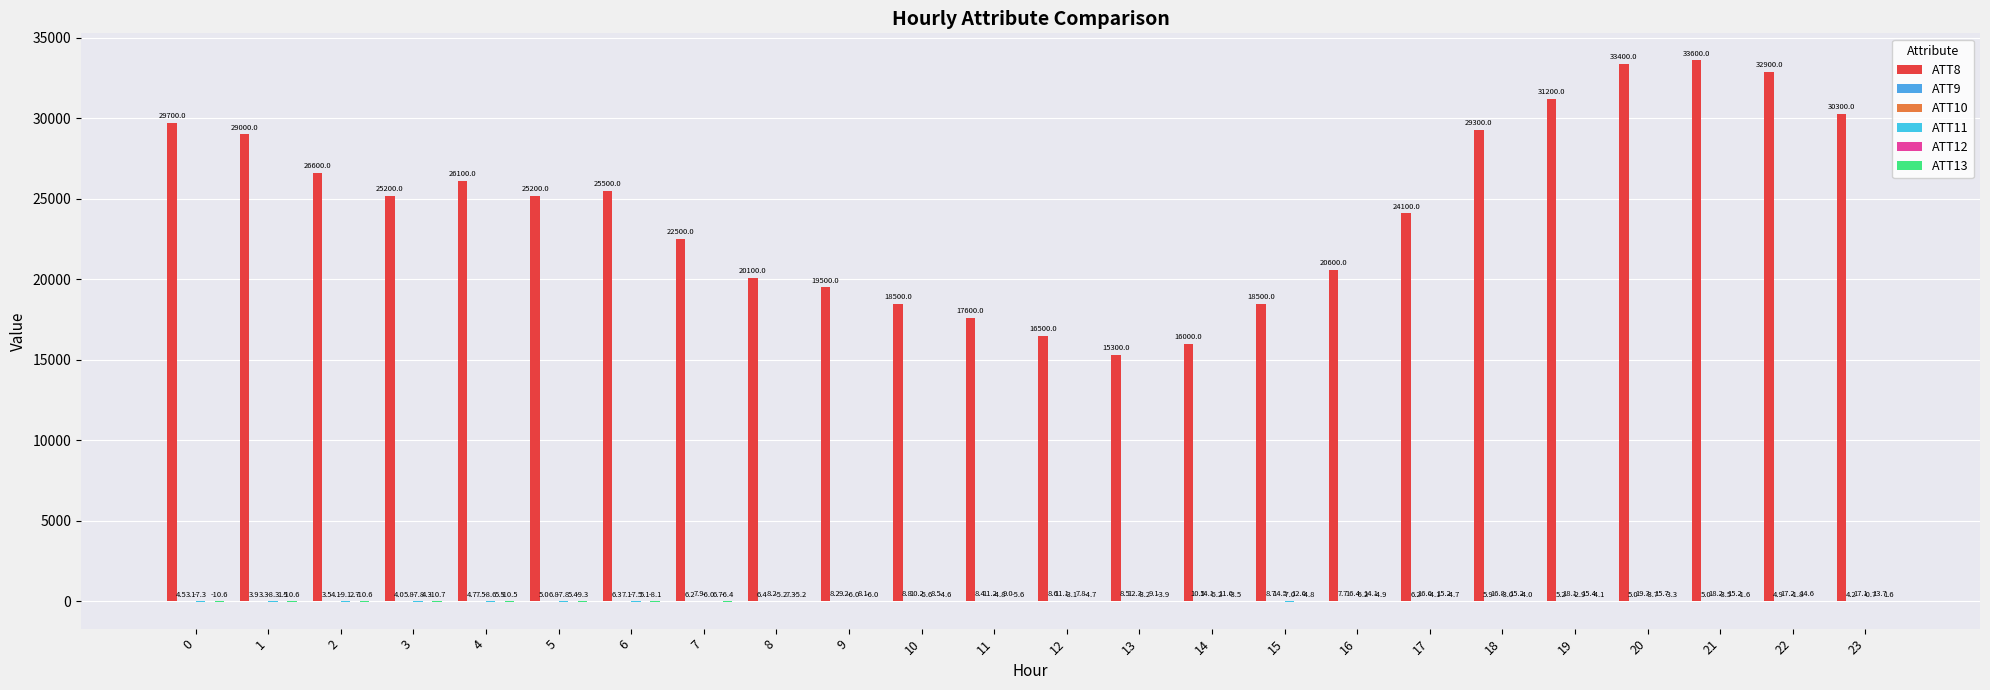

Are the bars horizontal?

No